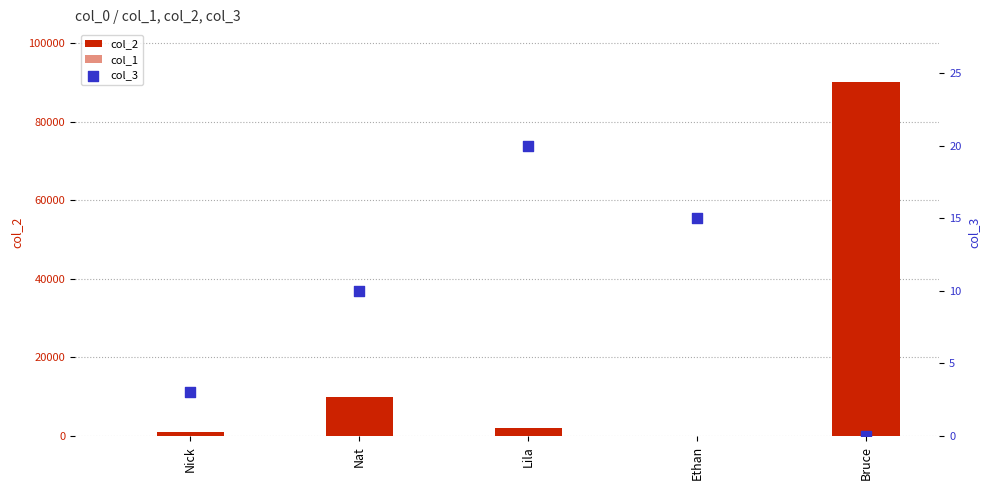

Which series reaches the minimum Y coordinate?

col_3